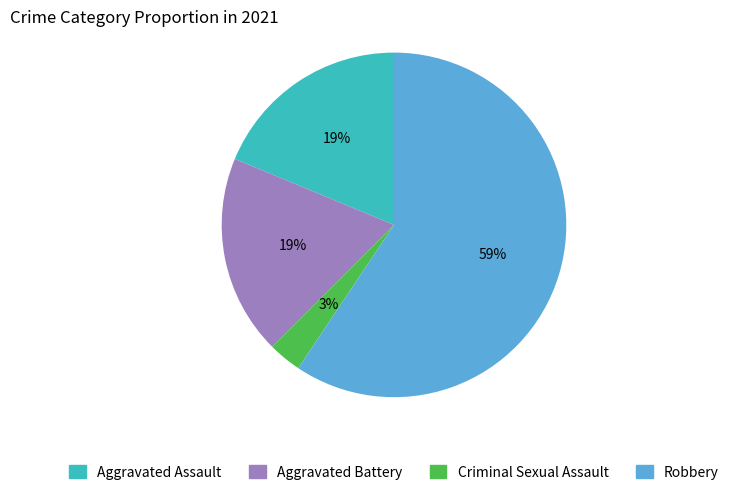

Count the number of slices in the pie.

4